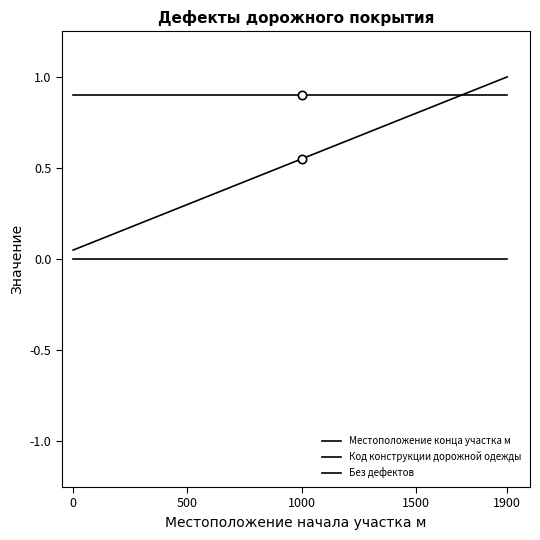

True or false: Код конструкции дорожной одежды and Местоположение конца участка м intersect in this chart.

False